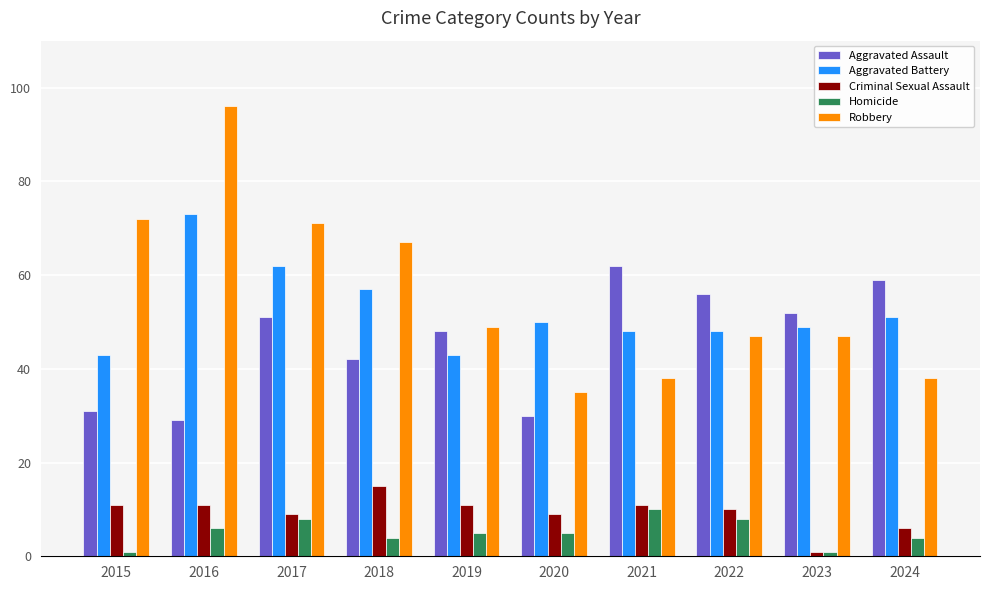

The value of Aggravated Battery at 2017 is 62. True or false?

True